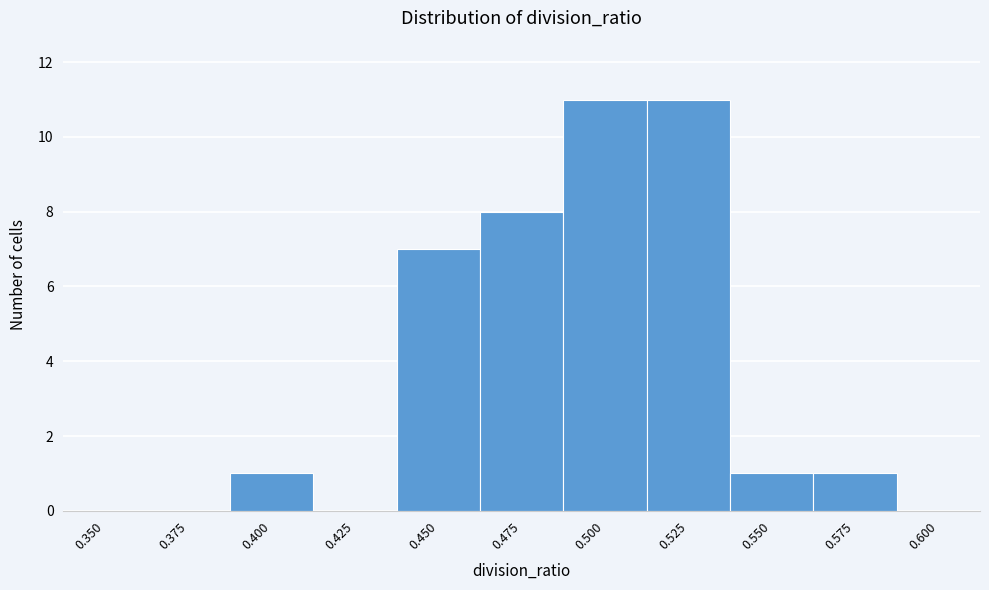

Reading right to left, extract all data points from this chart.

0.600=0	0.575=1	0.550=1	0.525=11	0.500=11	0.475=8	0.450=7	0.425=0	0.400=1	0.375=0	0.350=0